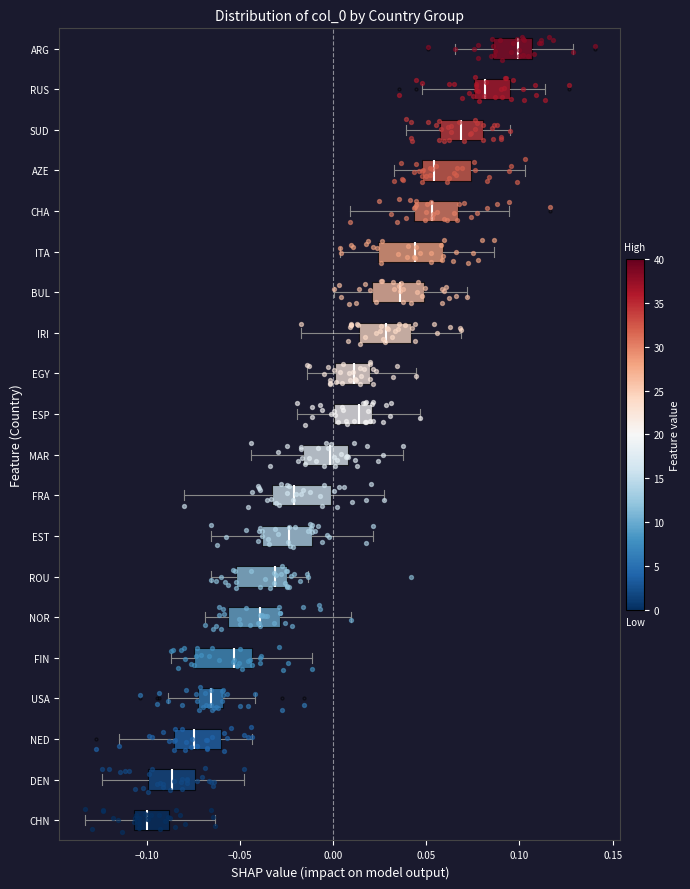

Reading bottom to top, transcribe this box plot: for each box, give where its median line is, the range the box spans, and where its two whiskers end, as read against the x-axis. The values are not printed on the chart, so give them approximately, as read against the axis.

CHN: median -0.100, box -0.105 to -0.090, whiskers -0.135 to -0.065
DEN: median -0.085, box -0.100 to -0.075, whiskers -0.125 to -0.050
NED: median -0.075, box -0.085 to -0.060, whiskers -0.115 to -0.045
USA: median -0.065, box -0.075 to -0.060, whiskers -0.090 to -0.040
FIN: median -0.055, box -0.075 to -0.045, whiskers -0.085 to -0.010
NOR: median -0.040, box -0.055 to -0.030, whiskers -0.070 to 0.010
ROU: median -0.030, box -0.050 to -0.025, whiskers -0.065 to -0.015
EST: median -0.025, box -0.040 to -0.010, whiskers -0.065 to 0.020
FRA: median -0.020, box -0.035 to 0.000, whiskers -0.080 to 0.025
MAR: median 0.000, box -0.015 to 0.010, whiskers -0.045 to 0.040
ESP: median 0.015, box 0.000 to 0.020, whiskers -0.020 to 0.045
EGY: median 0.010, box 0.000 to 0.020, whiskers -0.015 to 0.045
IRI: median 0.030, box 0.015 to 0.040, whiskers -0.015 to 0.070
BUL: median 0.035, box 0.020 to 0.050, whiskers 0.000 to 0.070
ITA: median 0.045, box 0.025 to 0.060, whiskers 0.005 to 0.085
CHA: median 0.055, box 0.045 to 0.065, whiskers 0.010 to 0.095
AZE: median 0.055, box 0.050 to 0.075, whiskers 0.035 to 0.105
SUD: median 0.070, box 0.055 to 0.080, whiskers 0.040 to 0.095
RUS: median 0.080, box 0.075 to 0.095, whiskers 0.050 to 0.115
ARG: median 0.100, box 0.085 to 0.105, whiskers 0.065 to 0.130